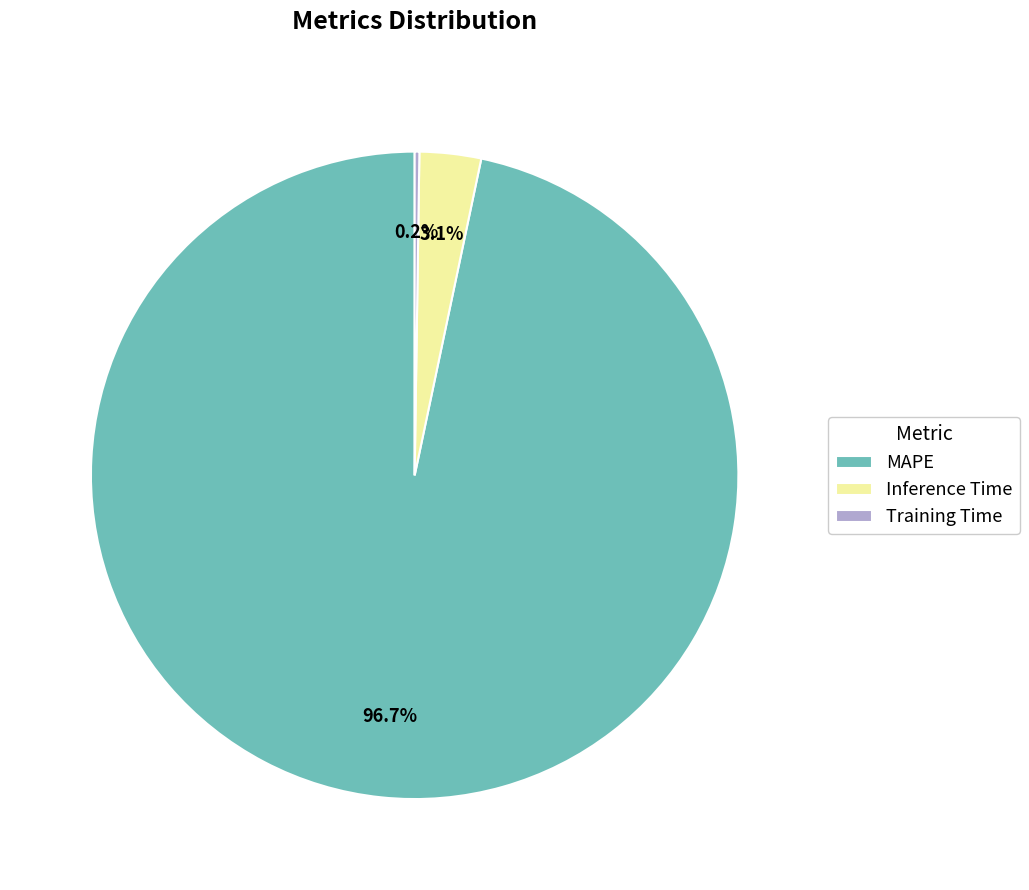

Is there a majority slice in this chart?

Yes